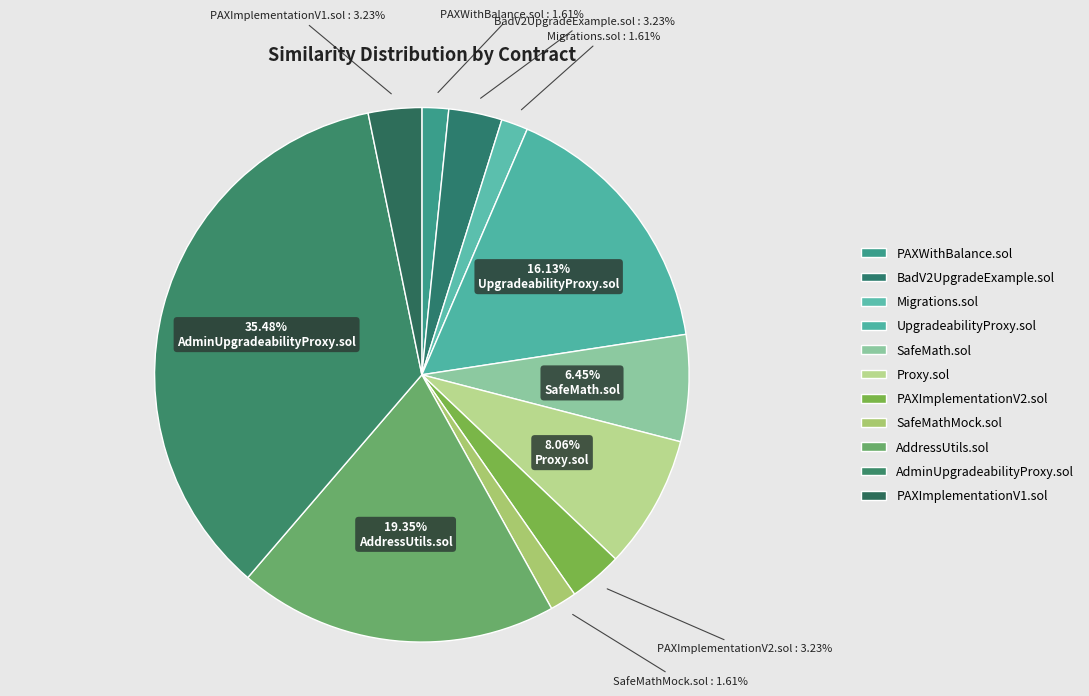

Rank the categories by value from lowest to highest.

PAXWithBalance.sol, Migrations.sol, SafeMathMock.sol, BadV2UpgradeExample.sol, PAXImplementationV2.sol, PAXImplementationV1.sol, SafeMath.sol, Proxy.sol, UpgradeabilityProxy.sol, AddressUtils.sol, AdminUpgradeabilityProxy.sol